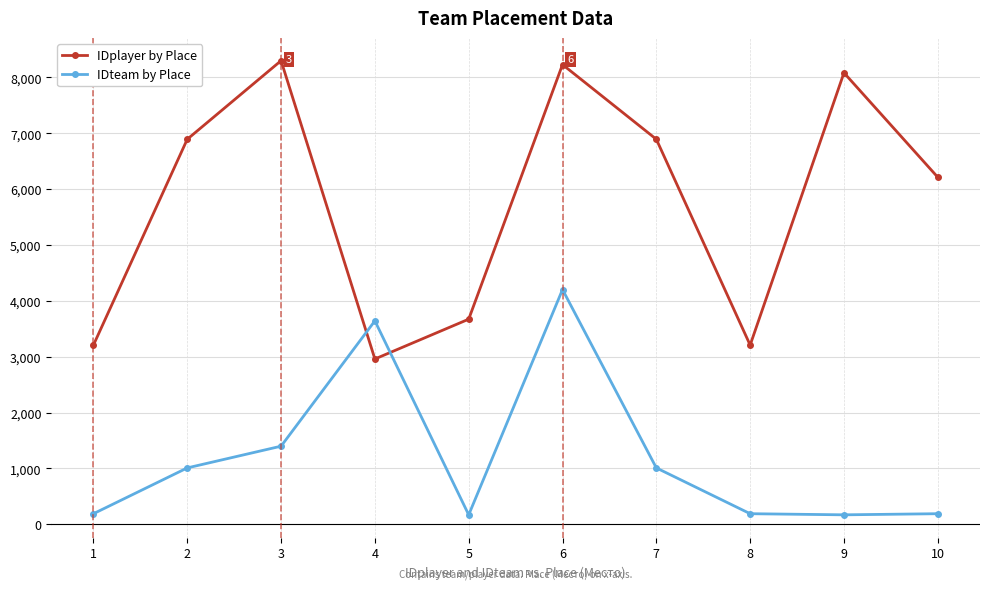

Where is the first local maximum for IDteam by Place?

4